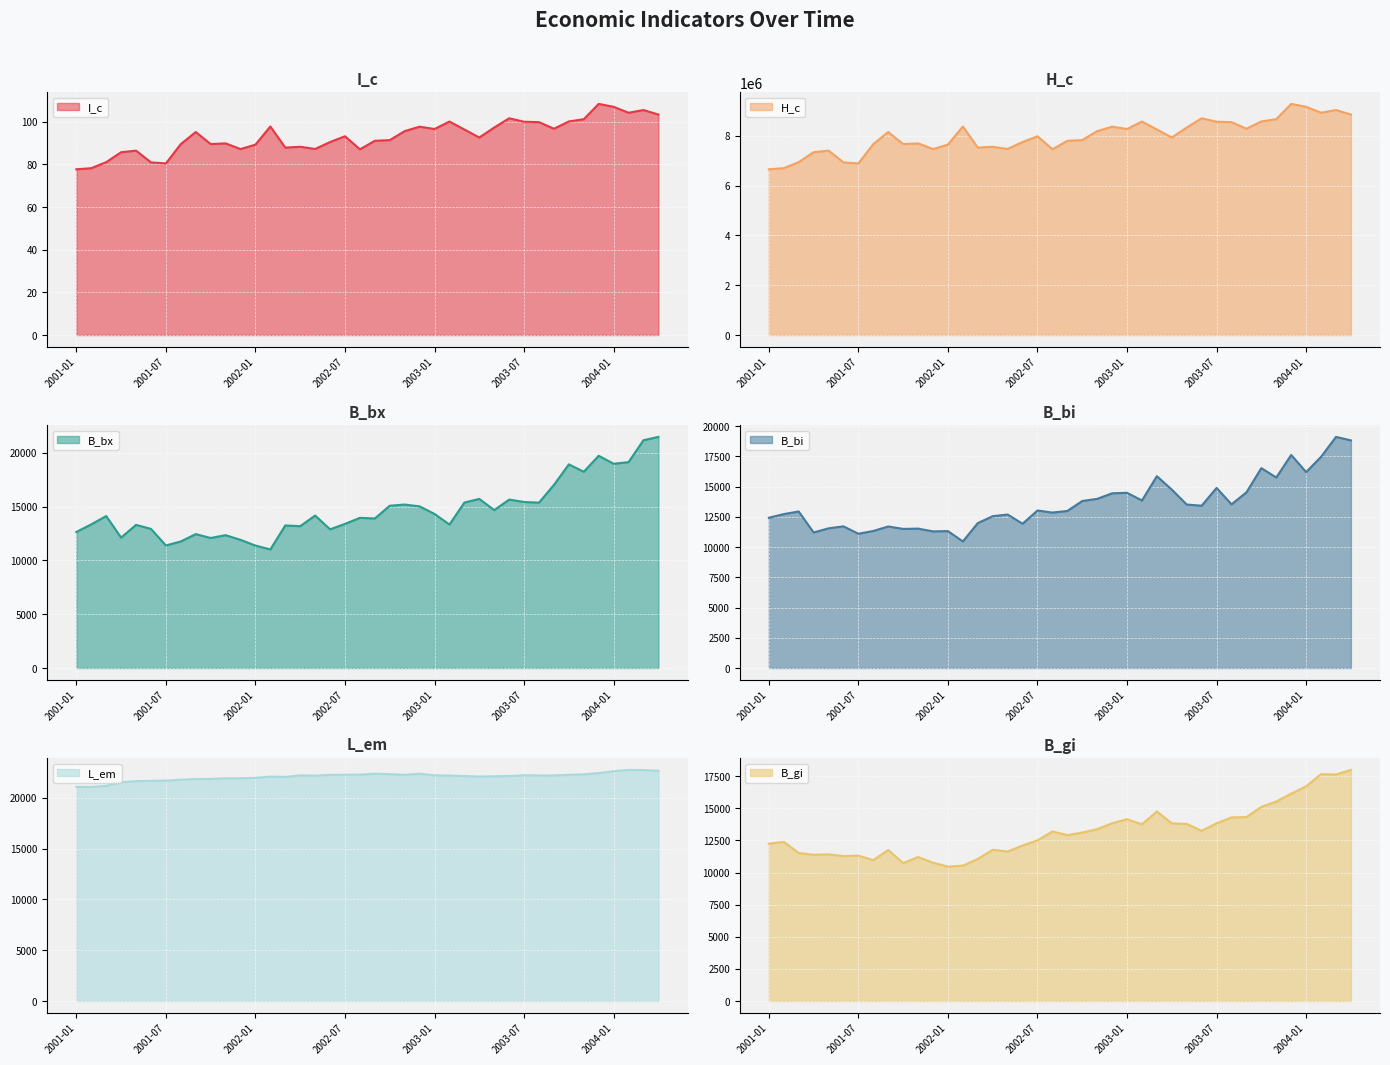

Does the chart display data point markers on the line(s)?

No